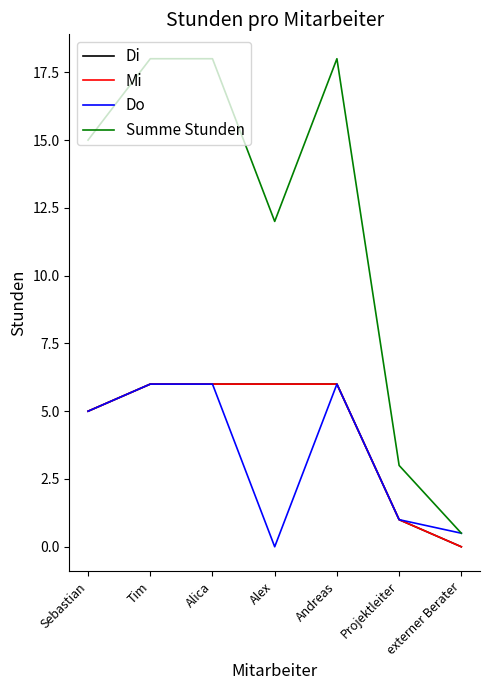

Is this an area chart (filled region under the line)?

No